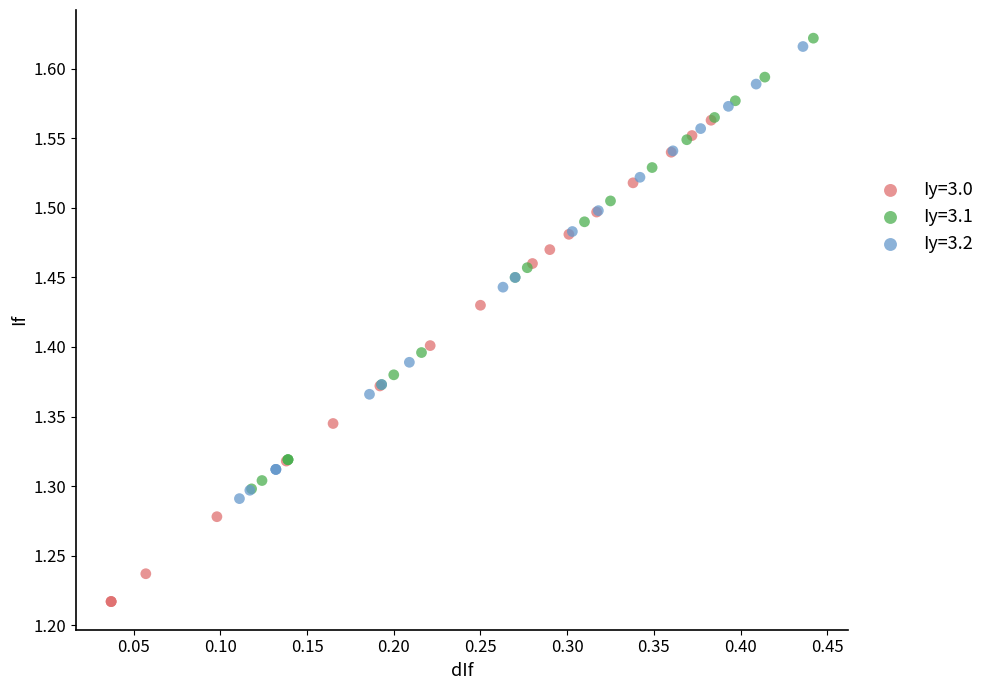

What are all the series names shown in the legend?

Iy=3.0, Iy=3.1, Iy=3.2